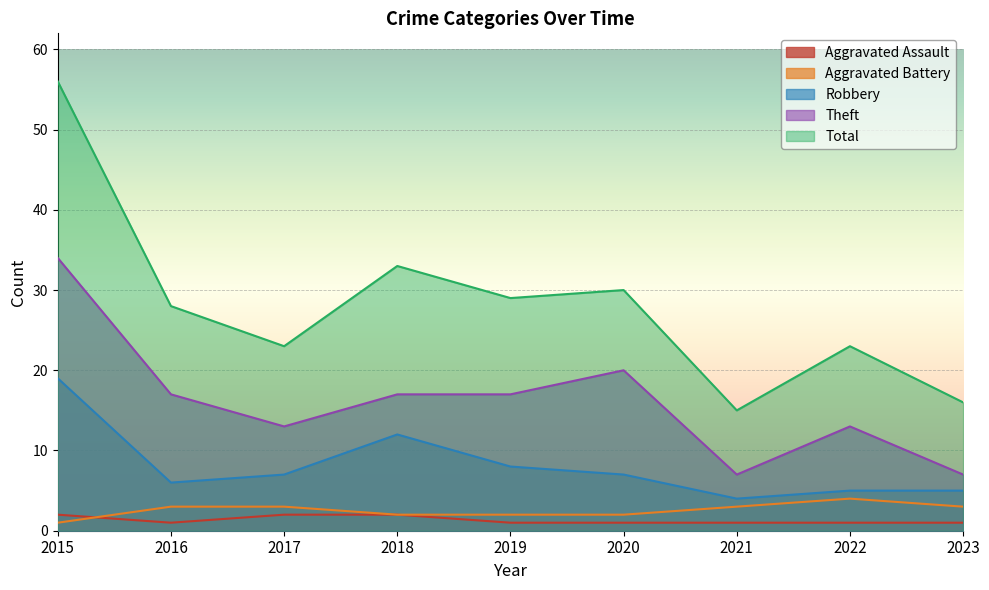

True or false: Robbery and Total intersect in this chart.

False